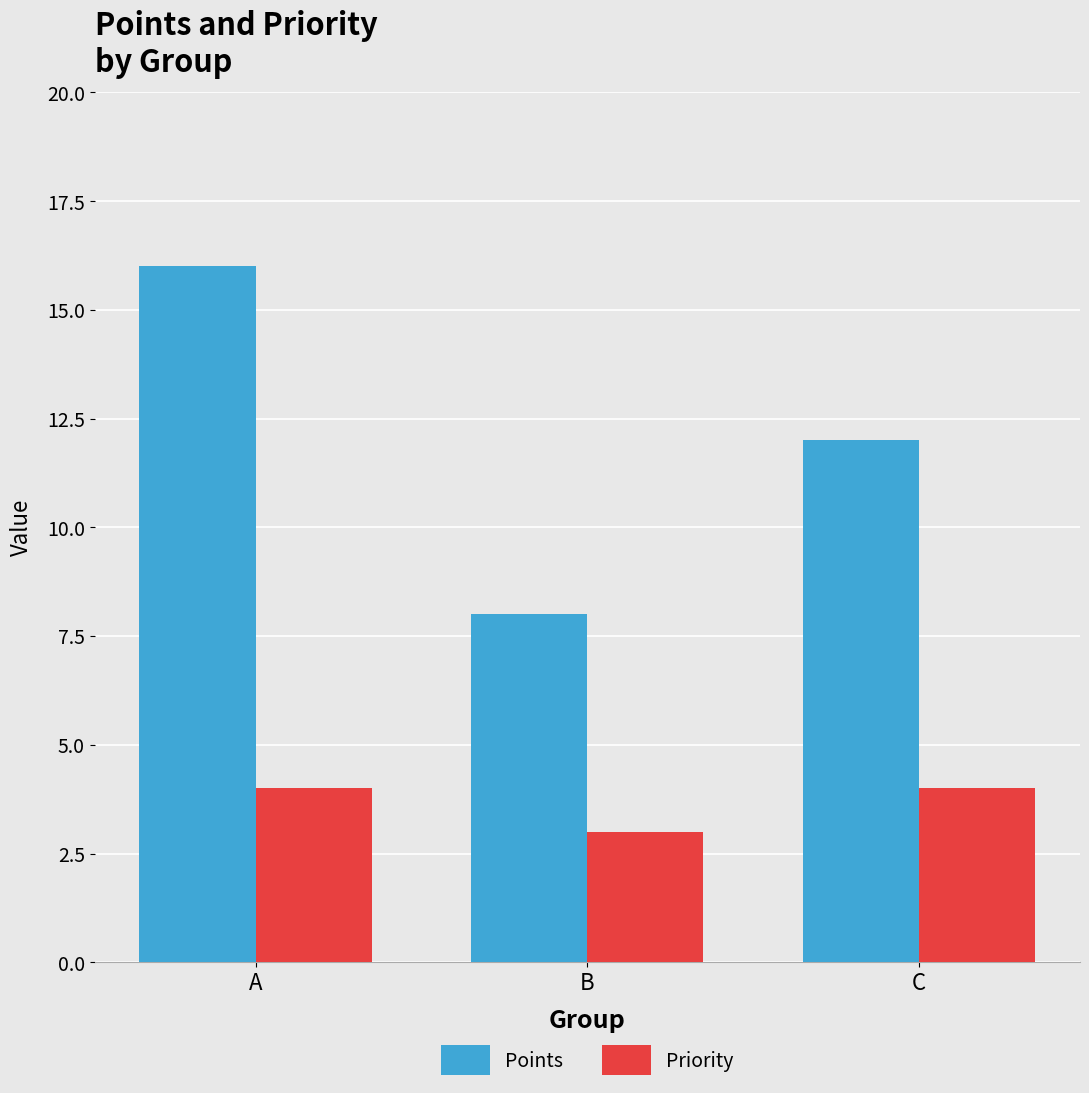

Rank the series by their average value, from highest to lowest.

Points, Priority